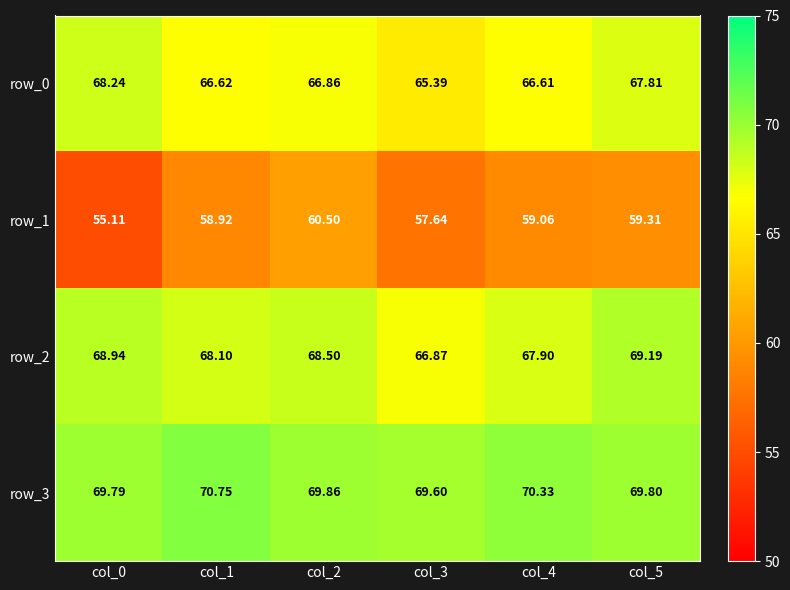

Which series changed the most between col_0 and col_1?

row_1